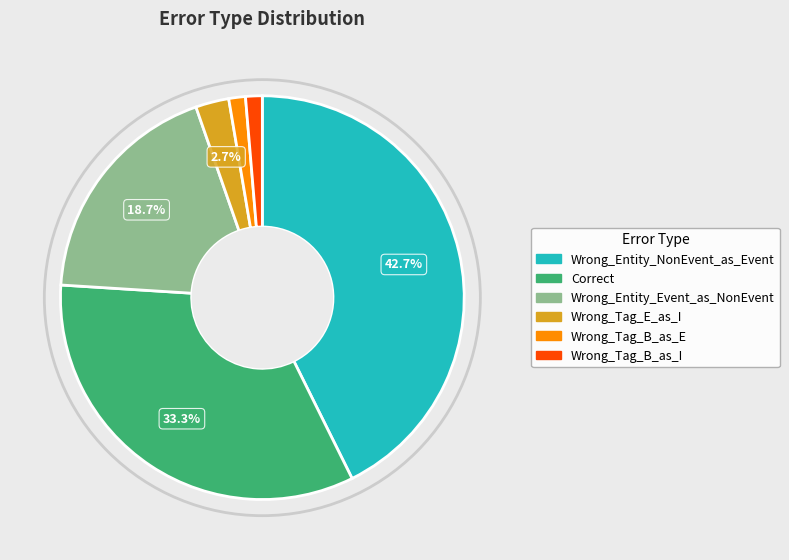

How many segments does this pie chart have?

6